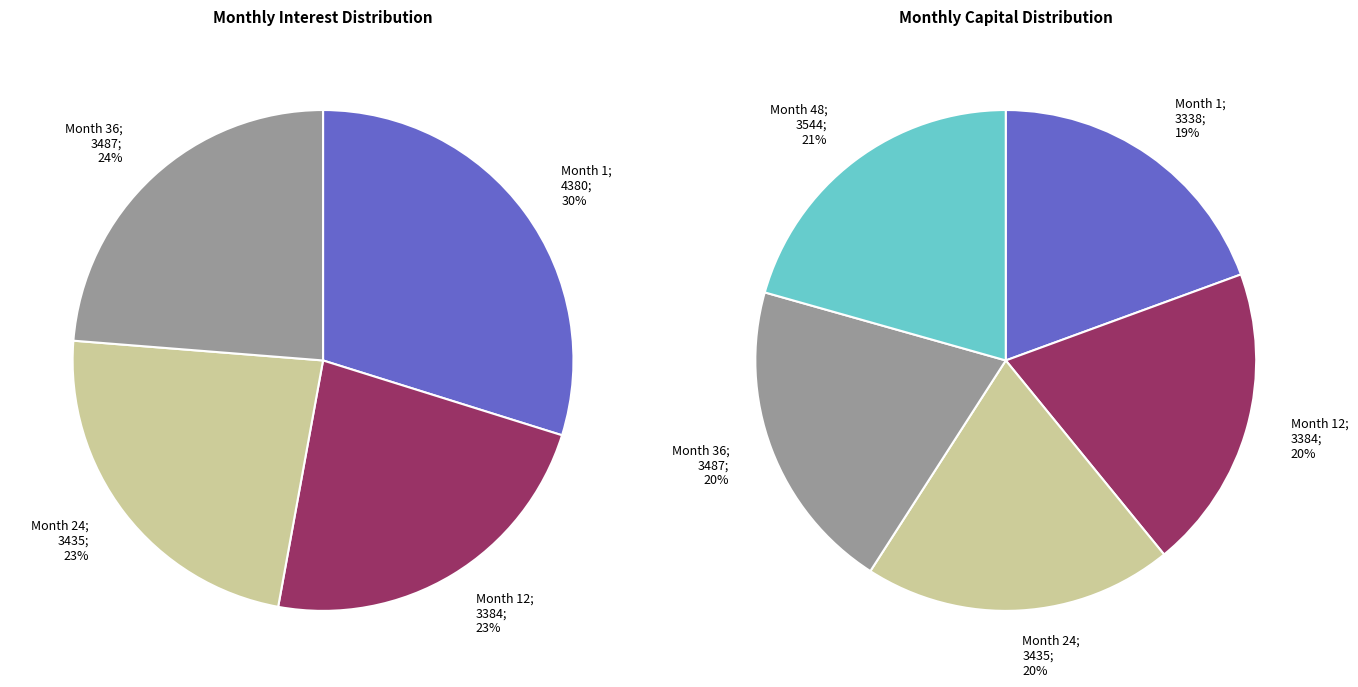

Is it true that Month 24 is 20% of the pie?

True